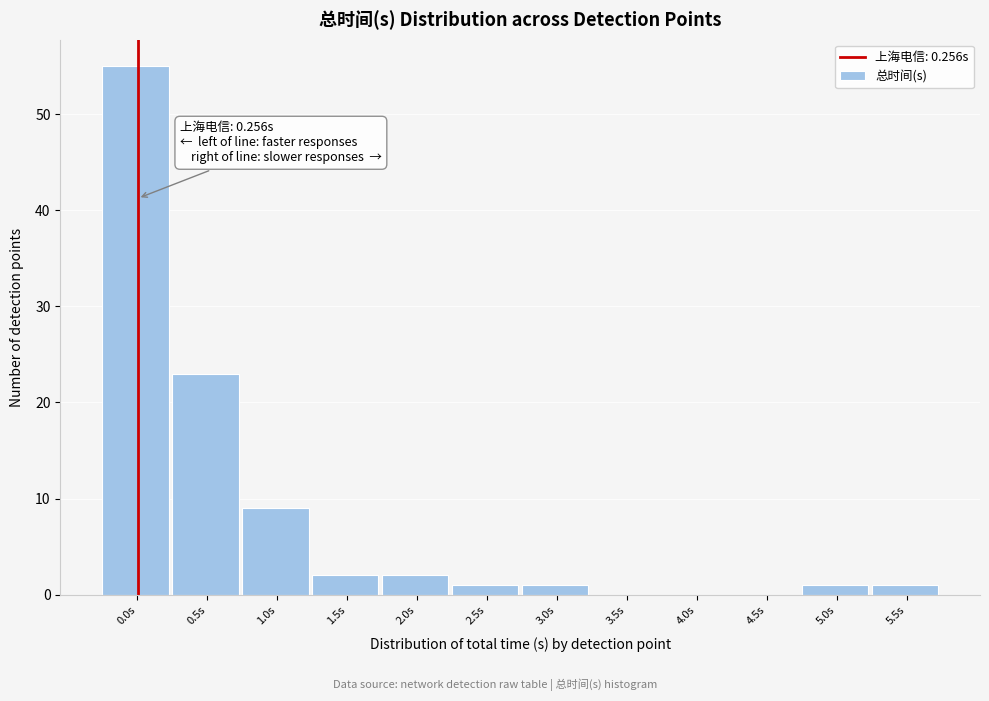

Reading left to right, transcribe all the data shown in this chart.

0.0s=55	0.5s=23	1.0s=9	1.5s=2	2.0s=2	2.5s=1	3.0s=1	3.5s=0	4.0s=0	4.5s=0	5.0s=1	5.5s=1